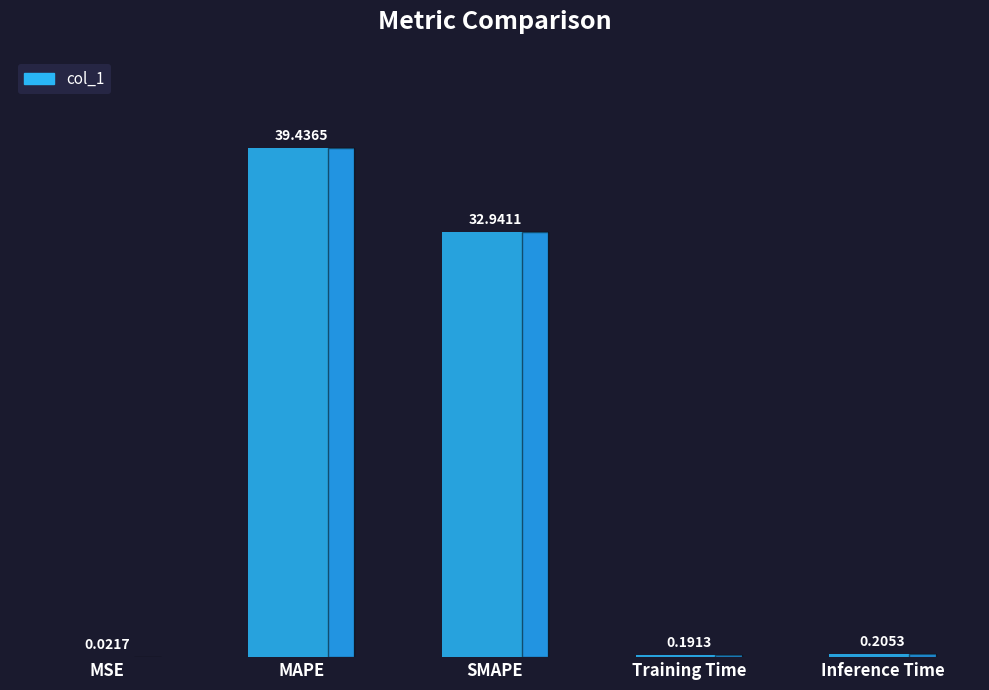

The value at SMAPE is 32.9. True or false?

True